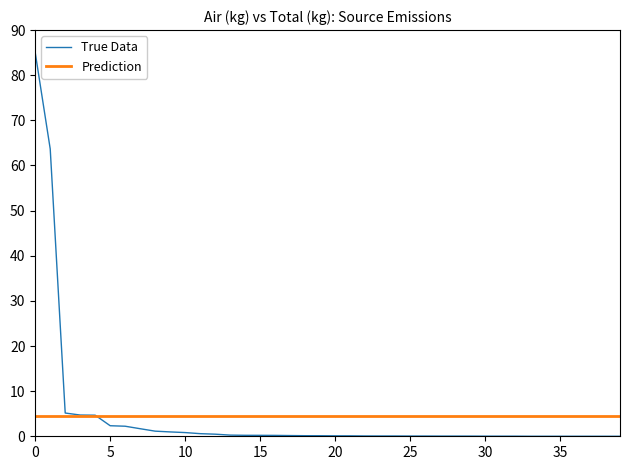

Rank the series by their maximum value, from highest to lowest.

True Data, Prediction